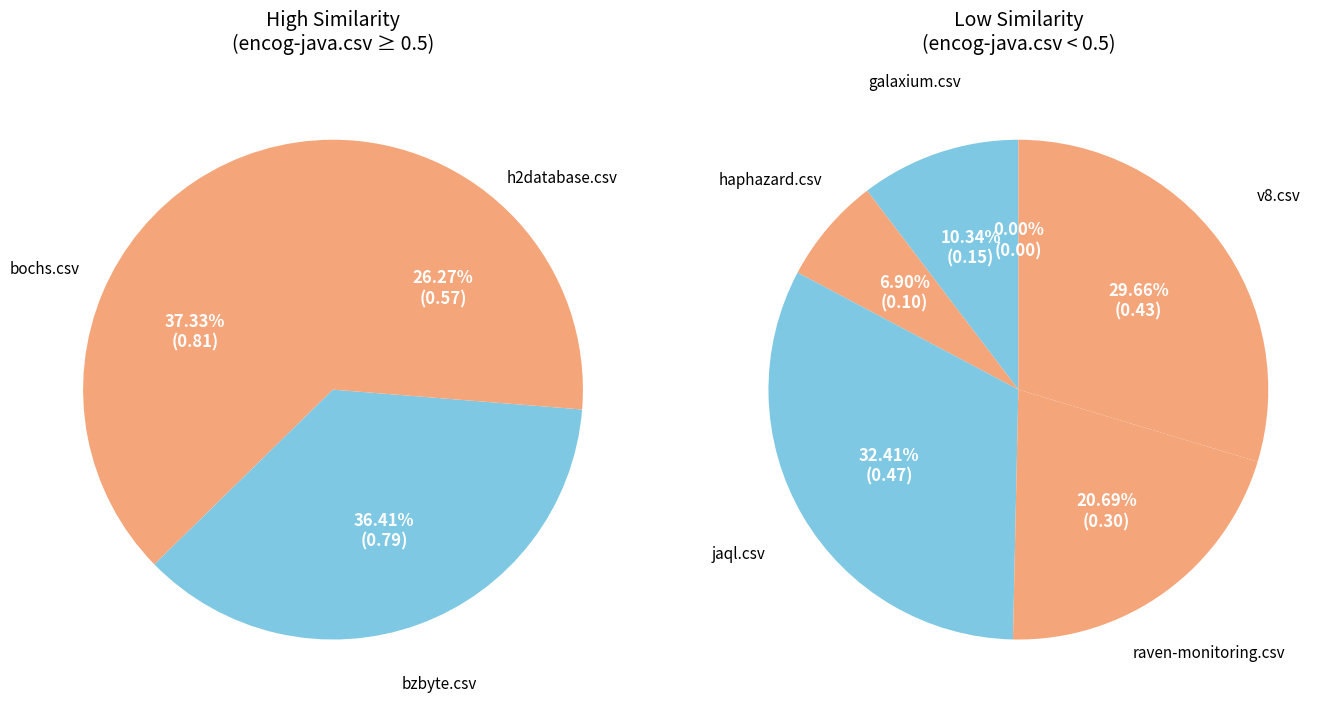

Is there a majority slice in this chart?

No